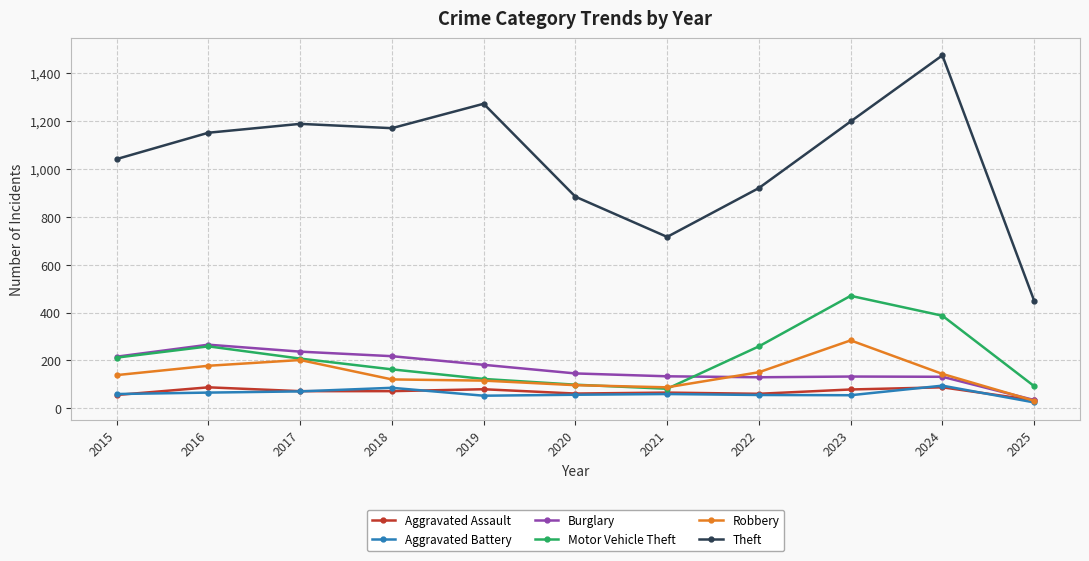

True or false: Aggravated Battery has more than 0 interior local peaks.

True